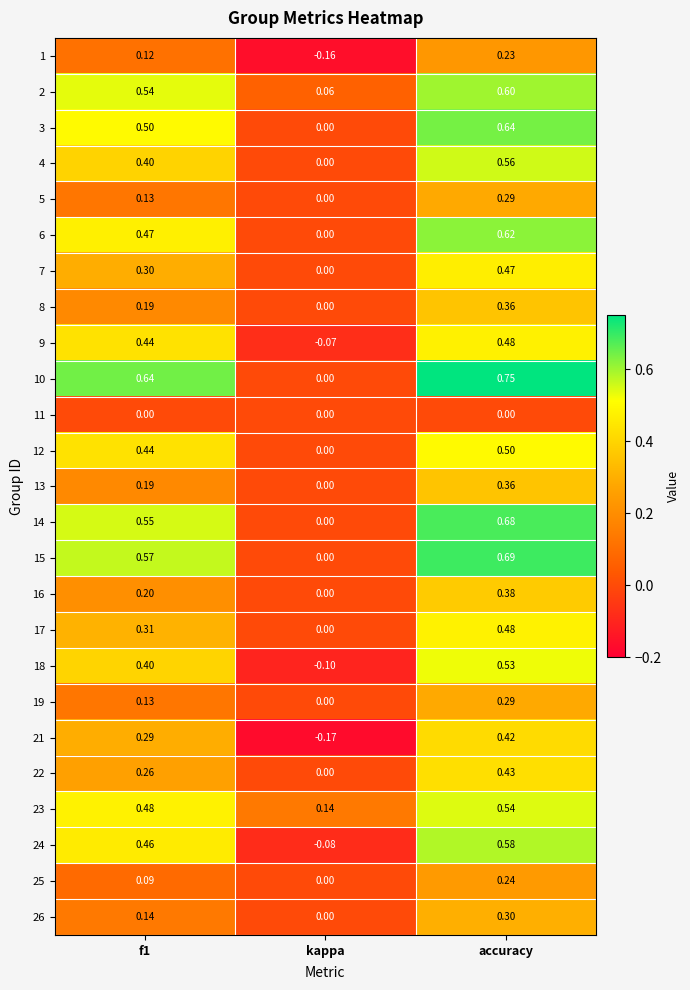

Which series has the largest range (max minus min)?

10